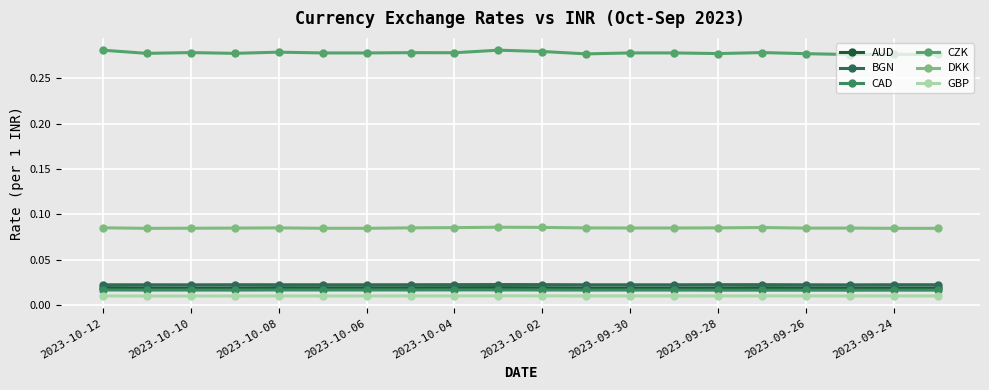

Where is GBP nearest to the value 0?

2023-10-10